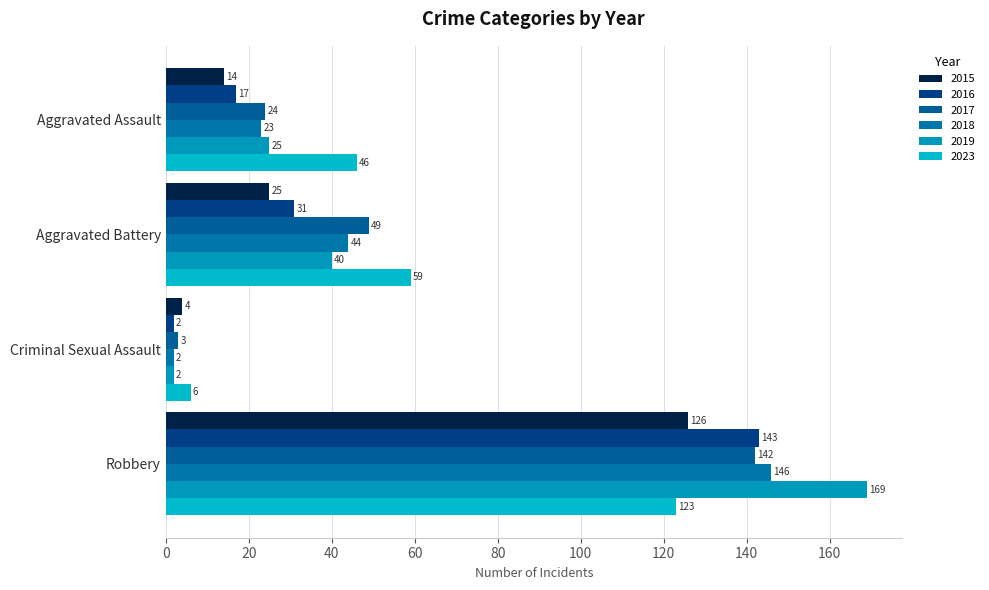

Reading left to right, what are all the values shown in this chart?

2015: Aggravated Assault=14	Aggravated Battery=25	Criminal Sexual Assault=4	Robbery=126
2016: Aggravated Assault=17	Aggravated Battery=31	Criminal Sexual Assault=2	Robbery=143
2017: Aggravated Assault=24	Aggravated Battery=49	Criminal Sexual Assault=3	Robbery=142
2018: Aggravated Assault=23	Aggravated Battery=44	Criminal Sexual Assault=2	Robbery=146
2019: Aggravated Assault=25	Aggravated Battery=40	Criminal Sexual Assault=2	Robbery=169
2023: Aggravated Assault=46	Aggravated Battery=59	Criminal Sexual Assault=6	Robbery=123